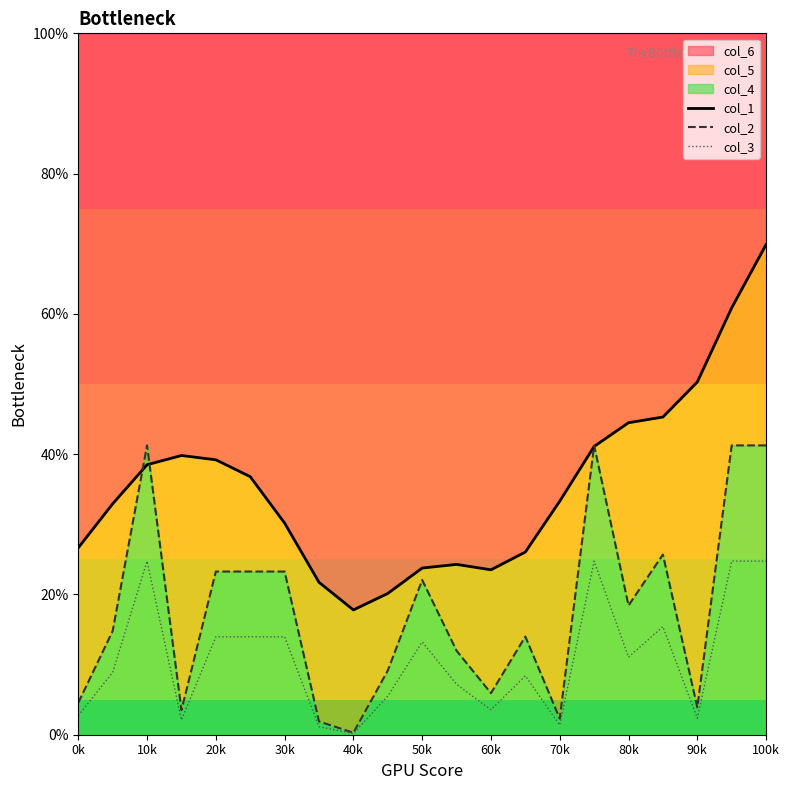

How many data points in col_1 are above 33?

11